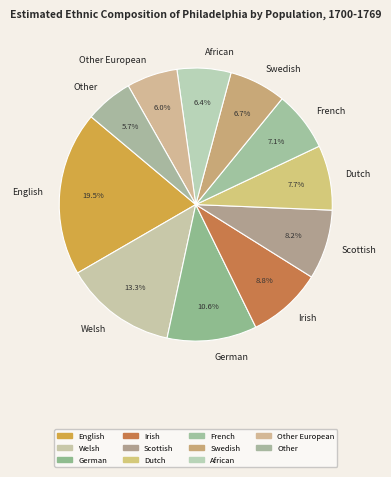

Which category has the biggest portion of the pie?

English